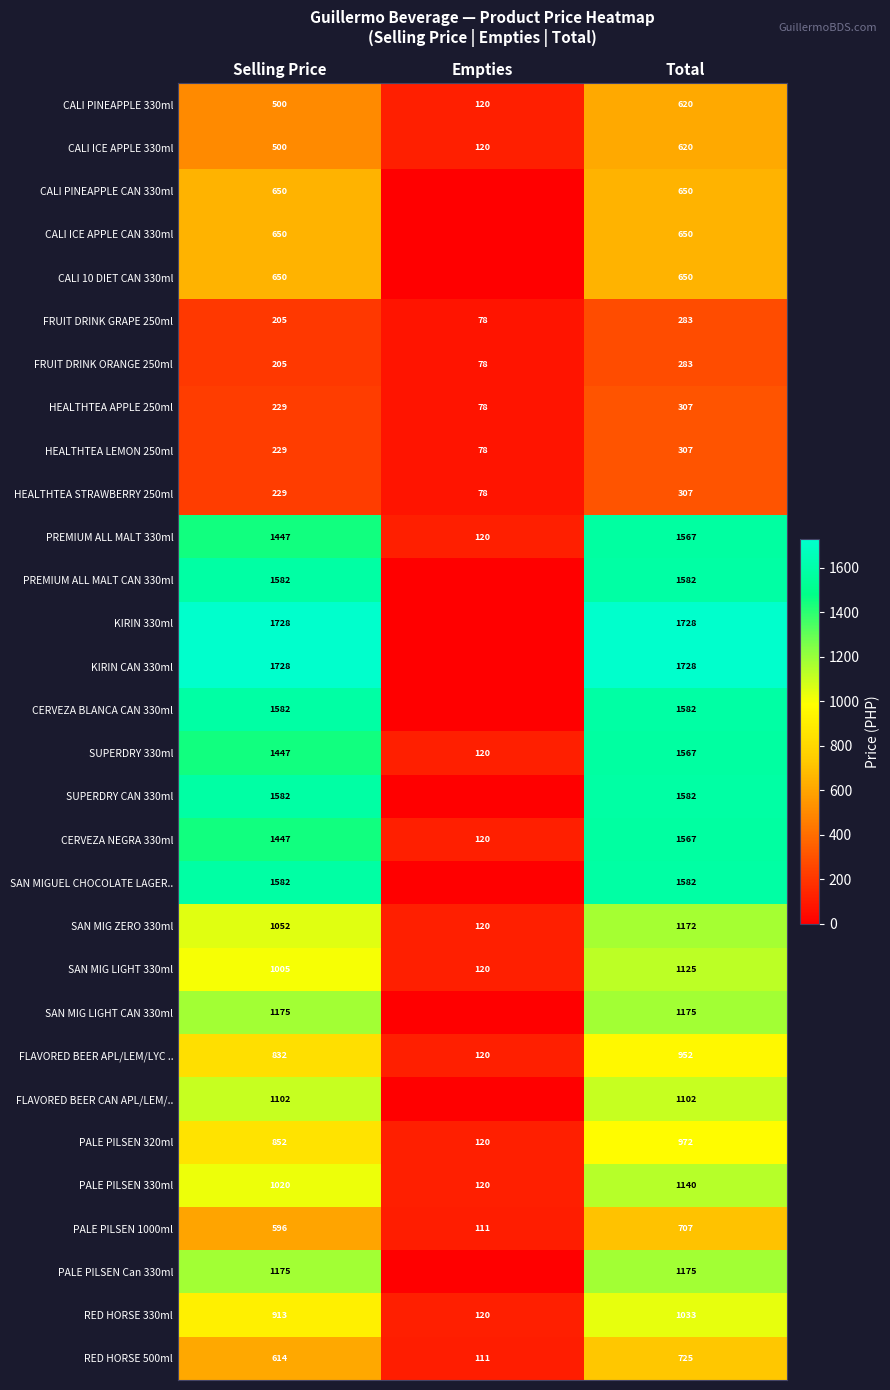

What is the minimum value for RED HORSE 330ml?

120